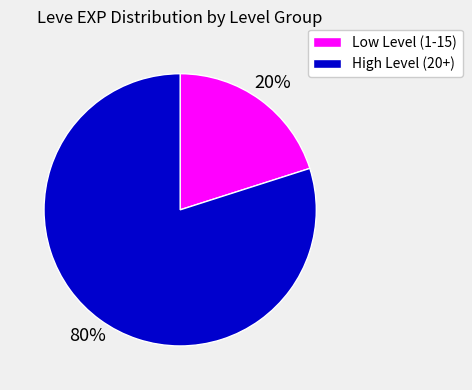

Does any single category account for the majority?

Yes